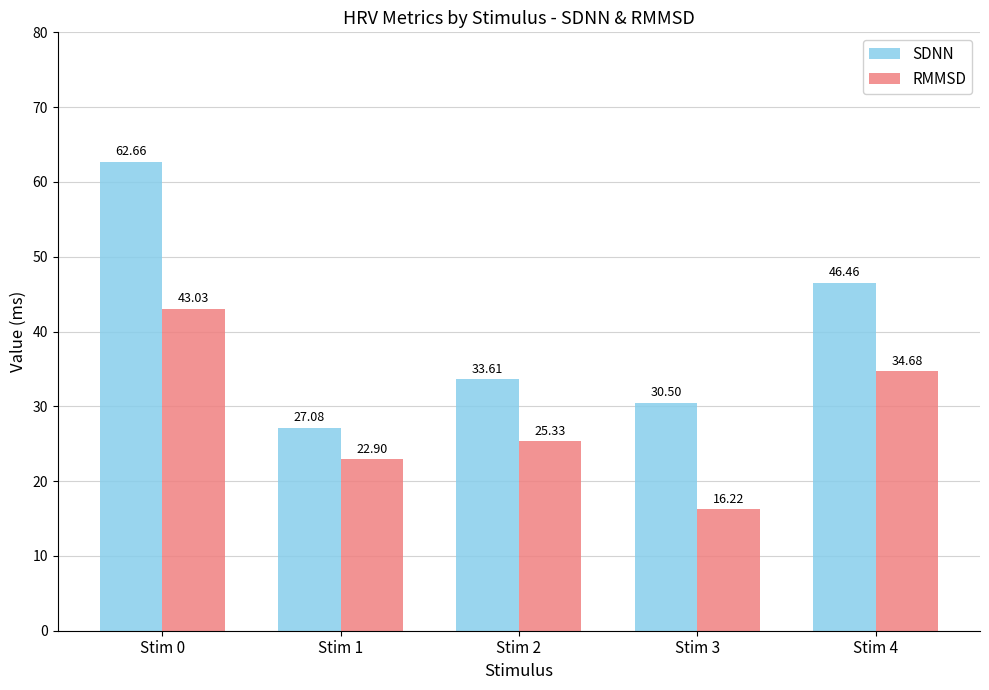

How many distinct data groups are displayed?

2